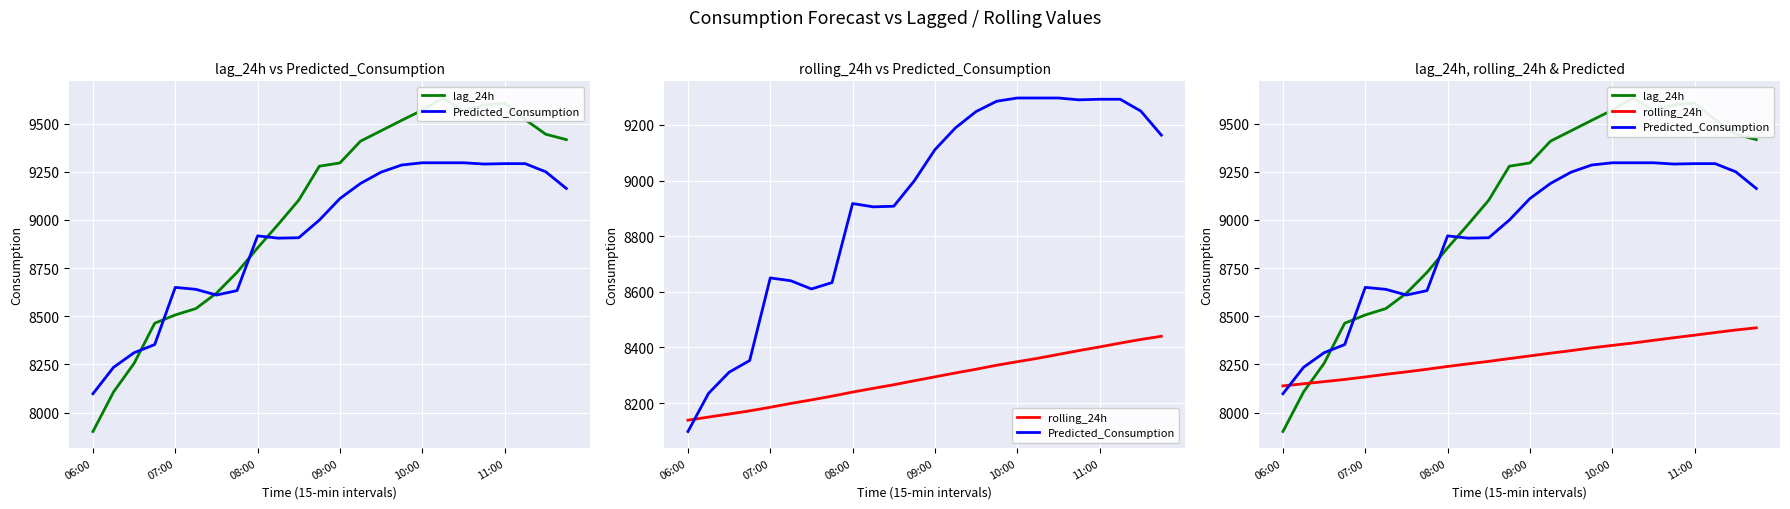

Between 23 and 9, which is larger?

23